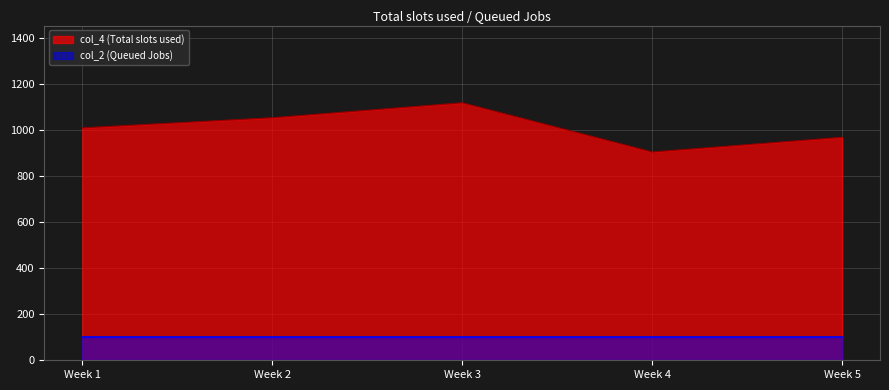

Rank the categories by col_4 (Total slots used) value from lowest to highest.

Week 4, Week 5, Week 1, Week 2, Week 3